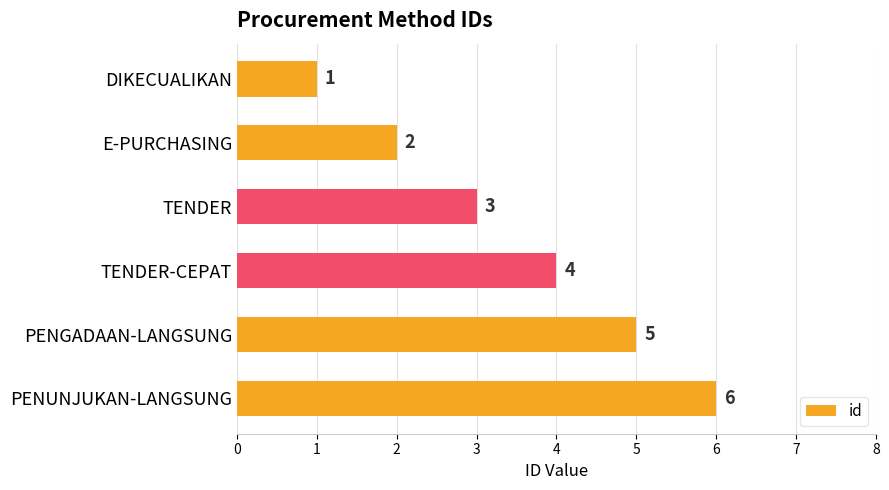

How many series are shown in this chart?

1